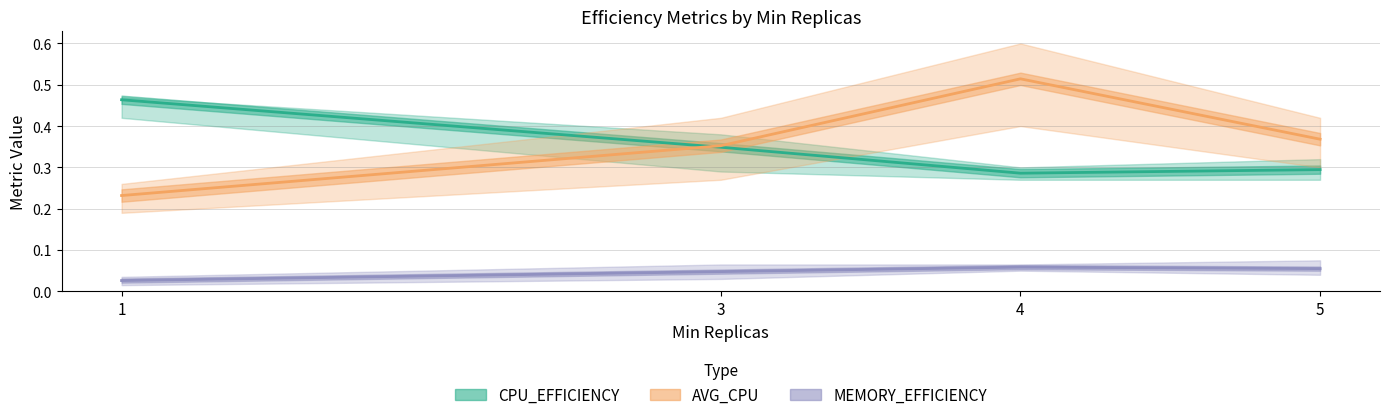

What are all the series names shown in the legend?

CPU_EFFICIENCY, AVG_CPU, MEMORY_EFFICIENCY